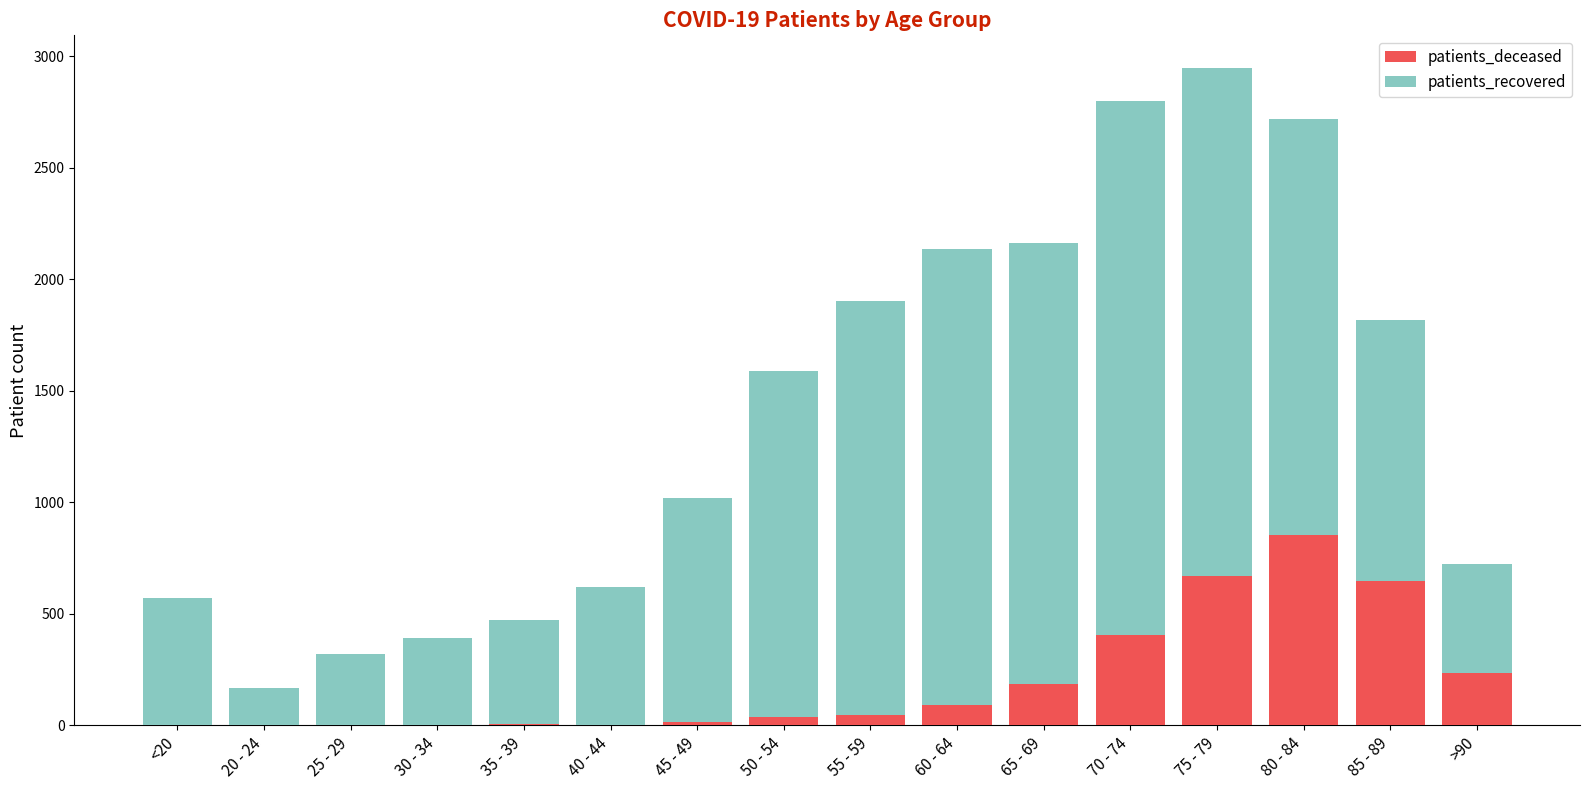

What is the maximum value for patients_deceased?

853